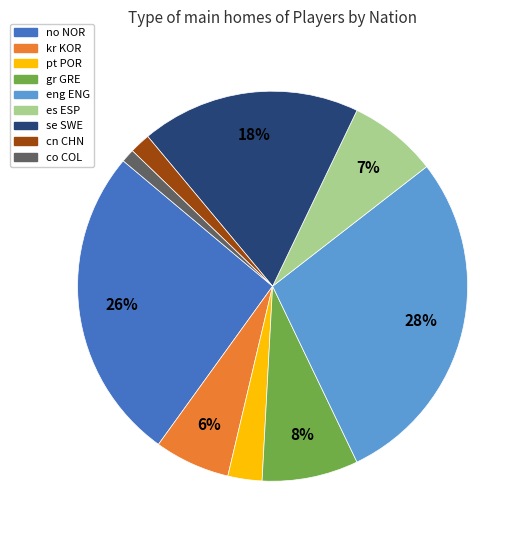

Rank the categories by value from lowest to highest.

co COL, cn CHN, pt POR, kr KOR, es ESP, gr GRE, se SWE, no NOR, eng ENG